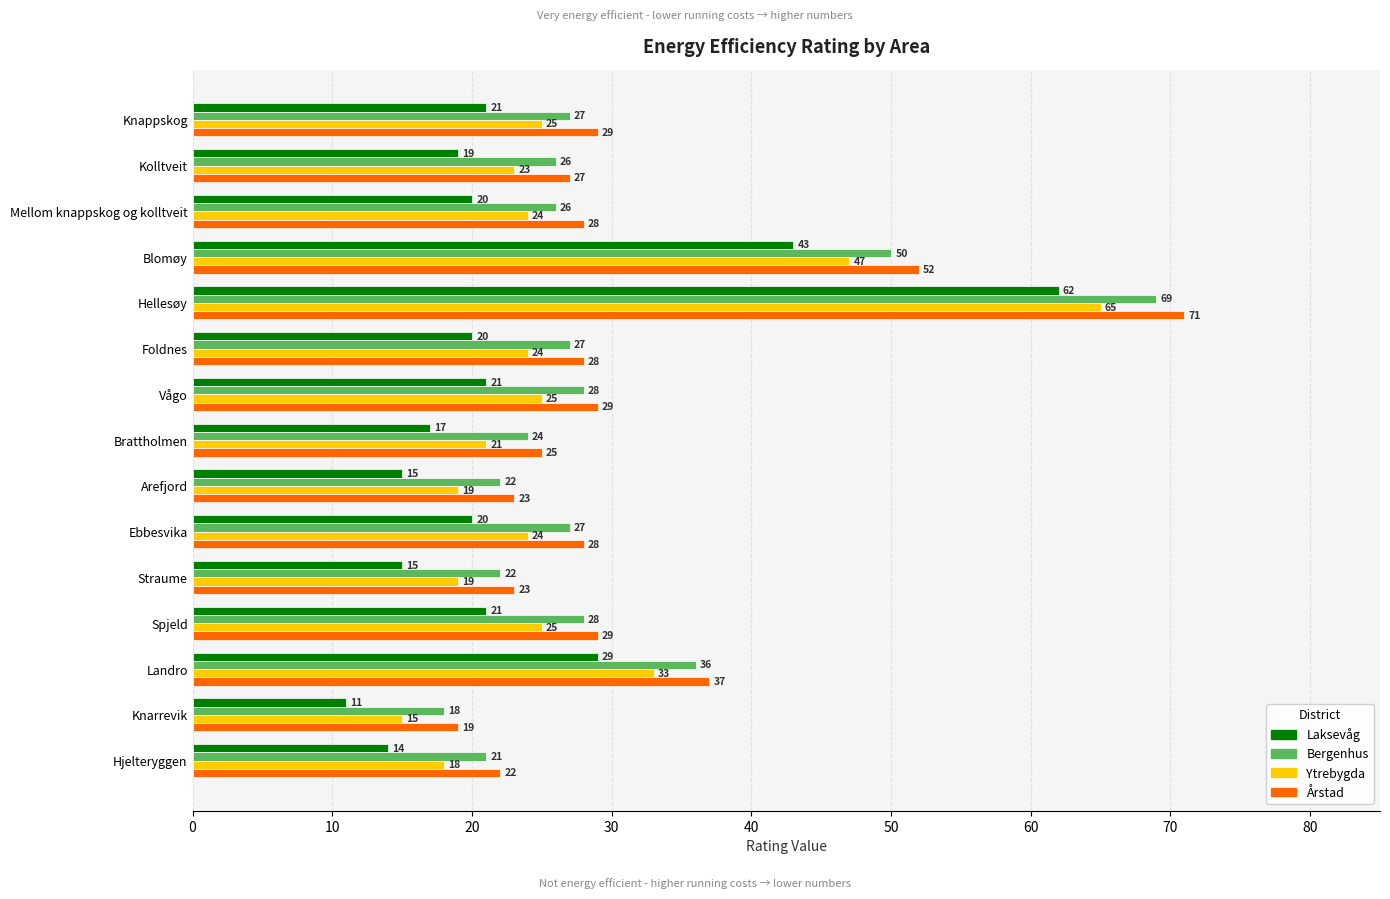

Rank the series at Foldnes from highest to lowest value.

Årstad, Bergenhus, Ytrebygda, Laksevåg